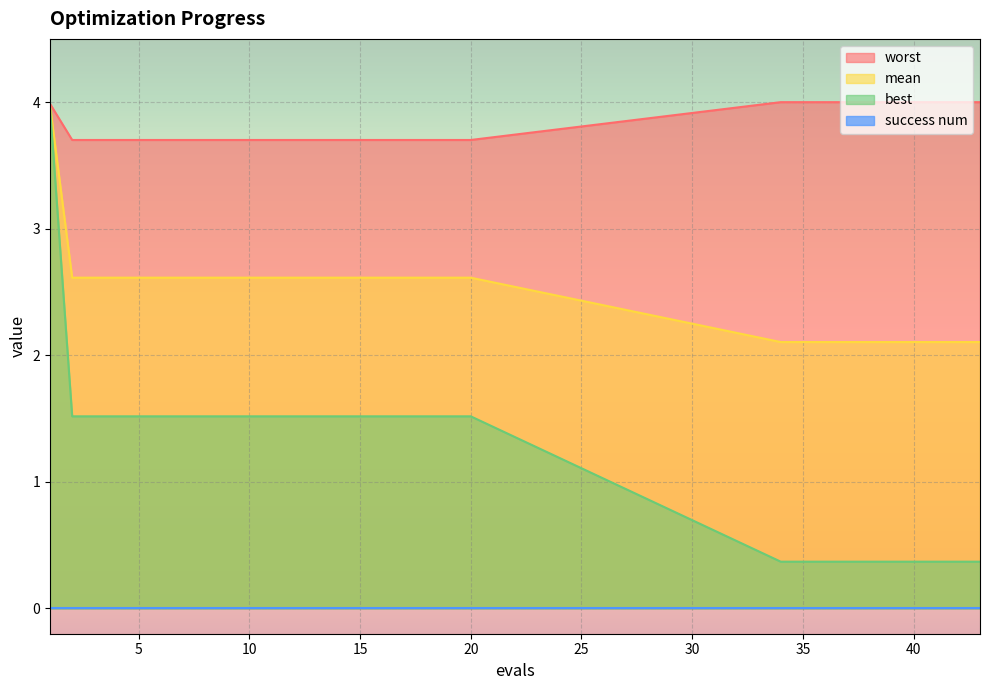

Between 12 and 16, which series saw the biggest shift?

mean